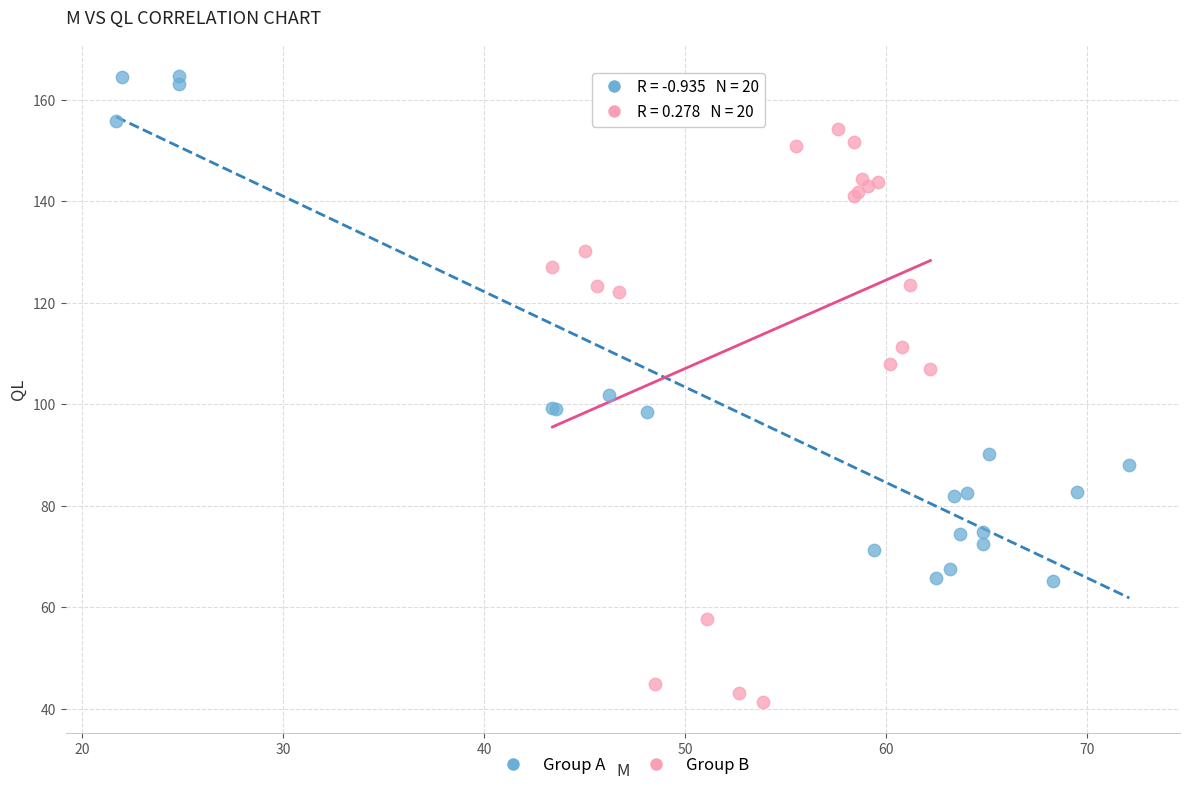

Which series has the largest Y range (max minus min)?

Group B